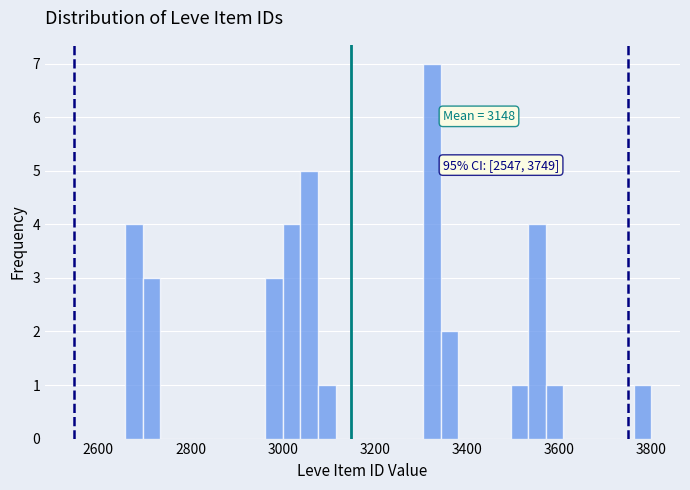

Around what value on the x-axis is the tallest bar? Give the approximate position of its centre, as read against the axis.

3320